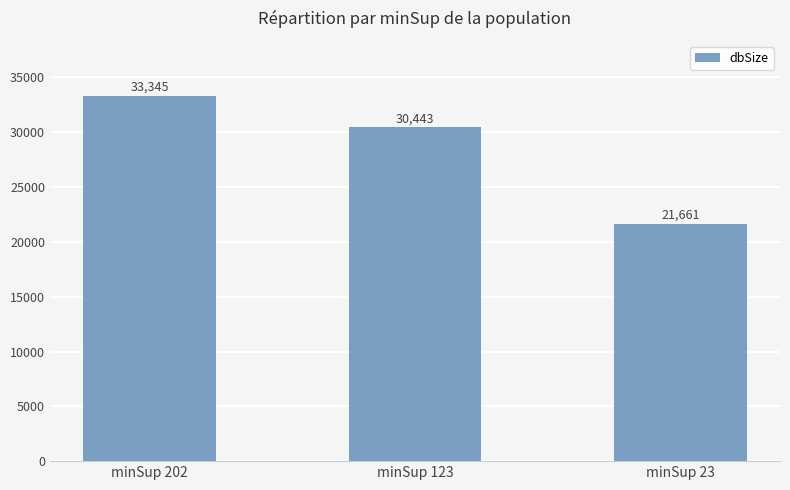

Rank the categories by value from lowest to highest.

minSup 23, minSup 123, minSup 202